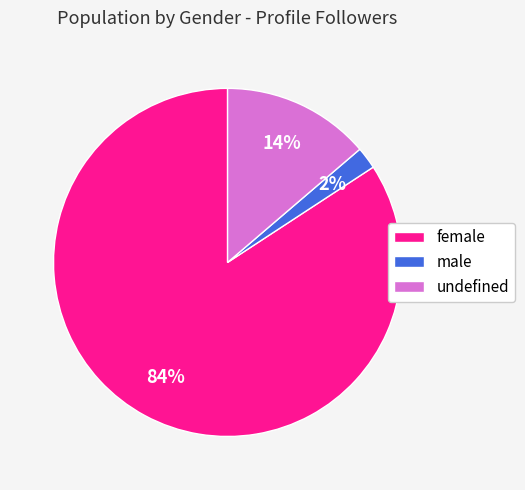

To the nearest percent, what is the difference between the largest and smallest slice percentages?

82%